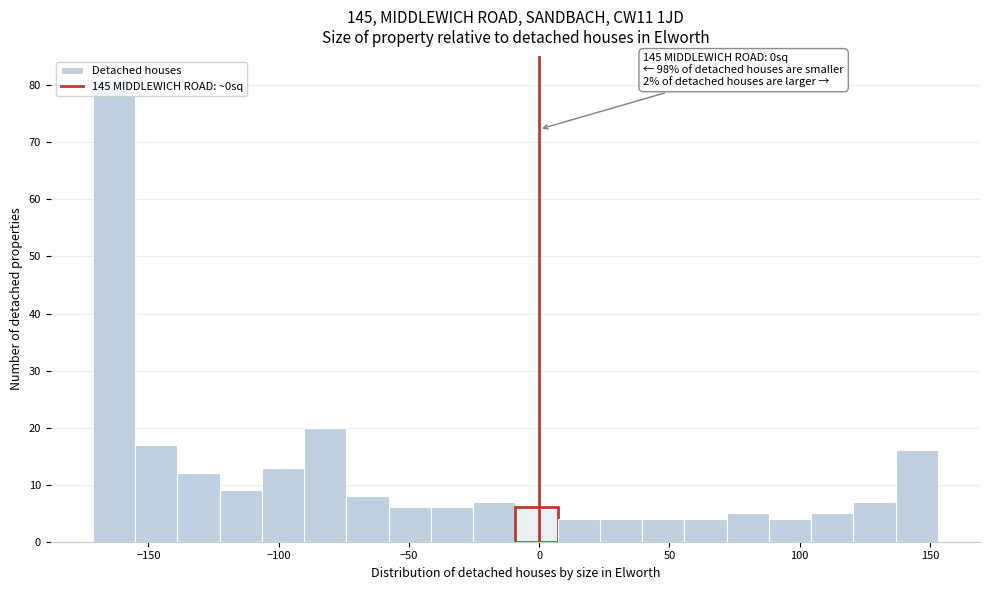

Around what value on the x-axis is the tallest bar? Give the approximate position of its centre, as read against the axis.

-165